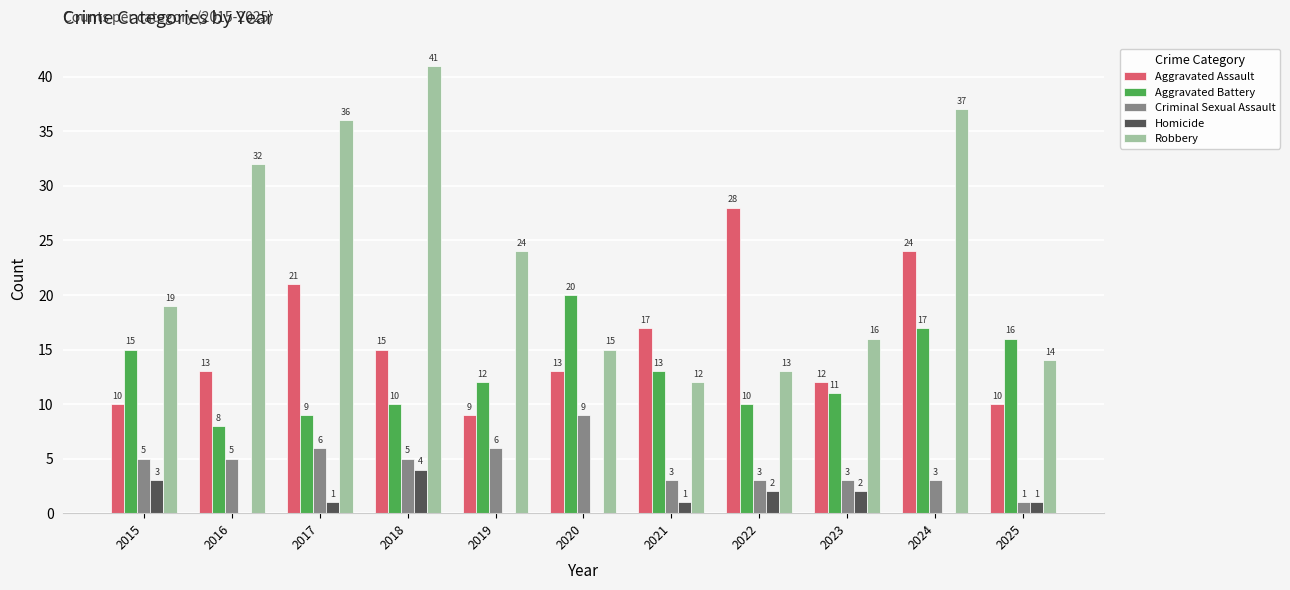

What is the total value across all series at 2018?

75